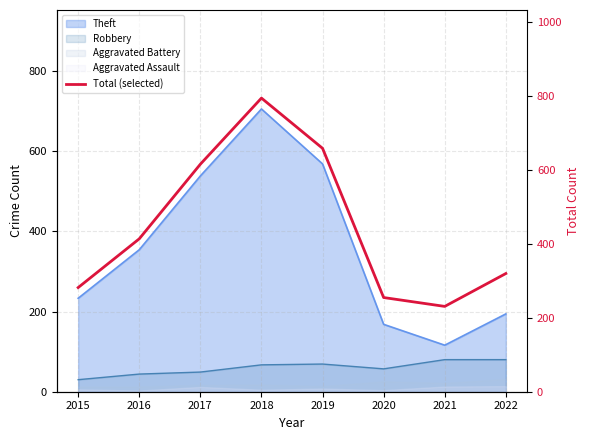

How many interior local peaks (higher than both neighbors) does the data have?

1